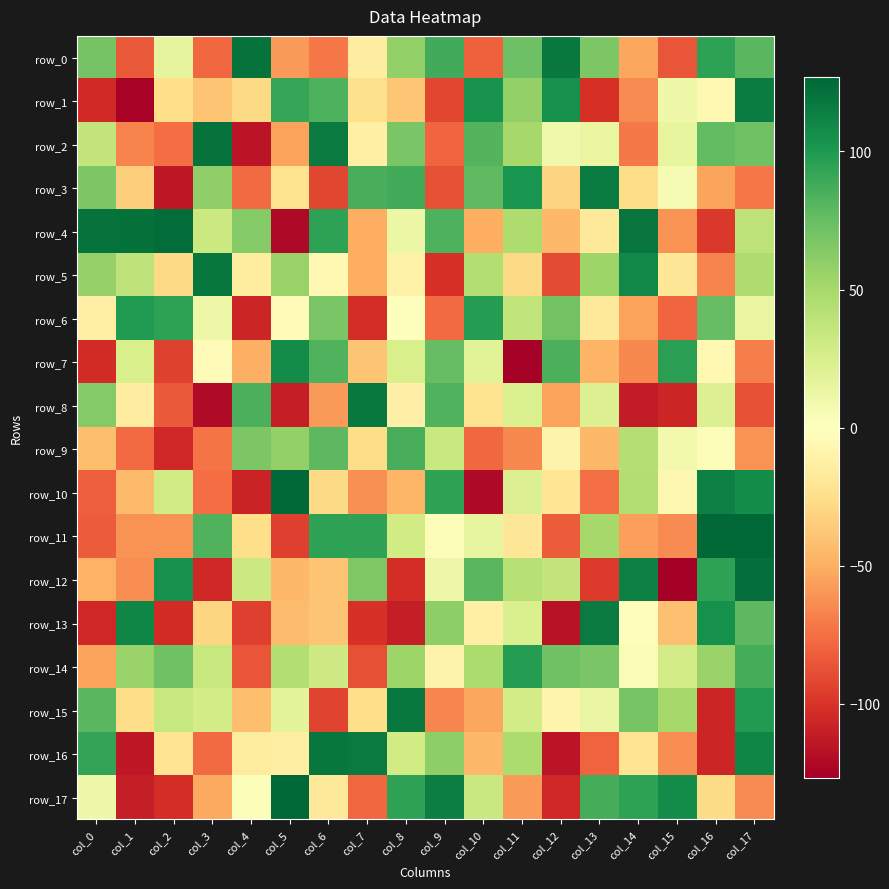

Is it true that row_16 equals -184 at col_1?

False